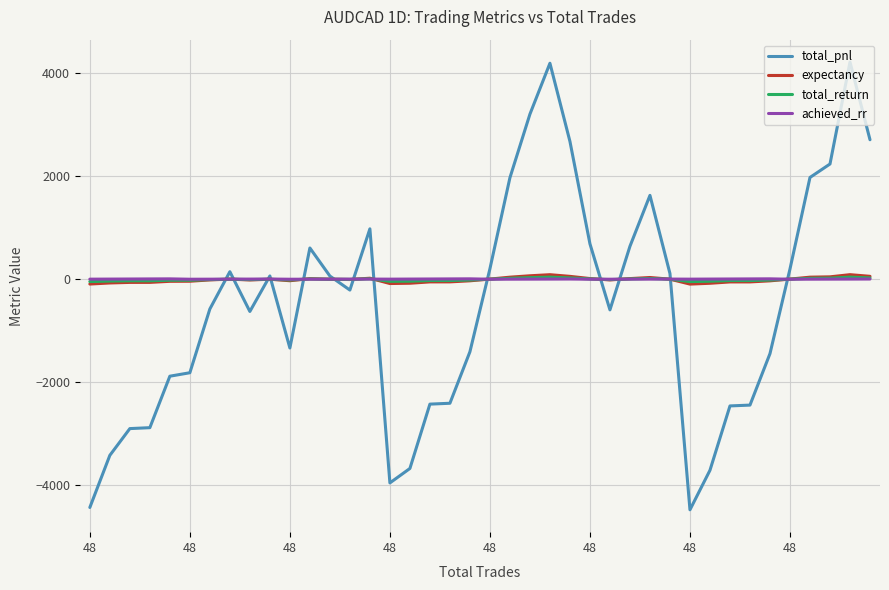

What is the greatest value displayed?

4220.8